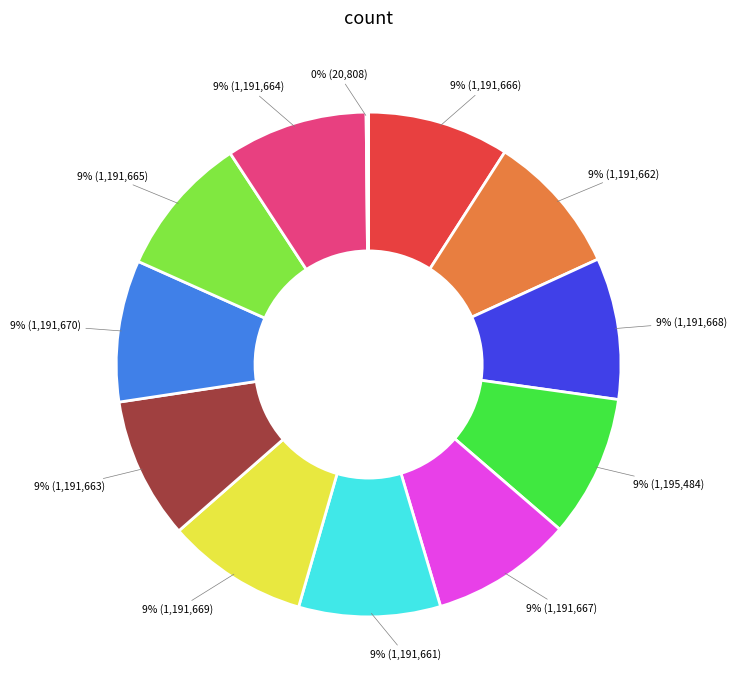

Is there any slice that represents more than half of the pie?

No